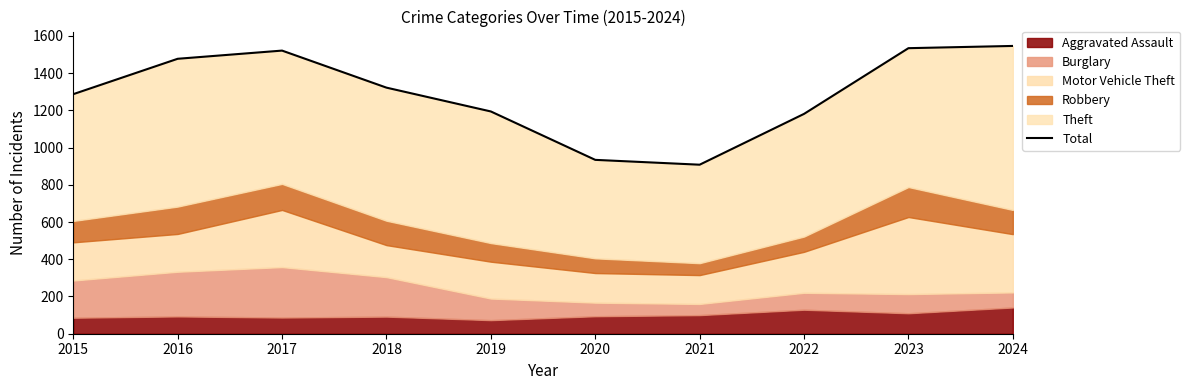

At which label does the data first exceed 1322?

2016